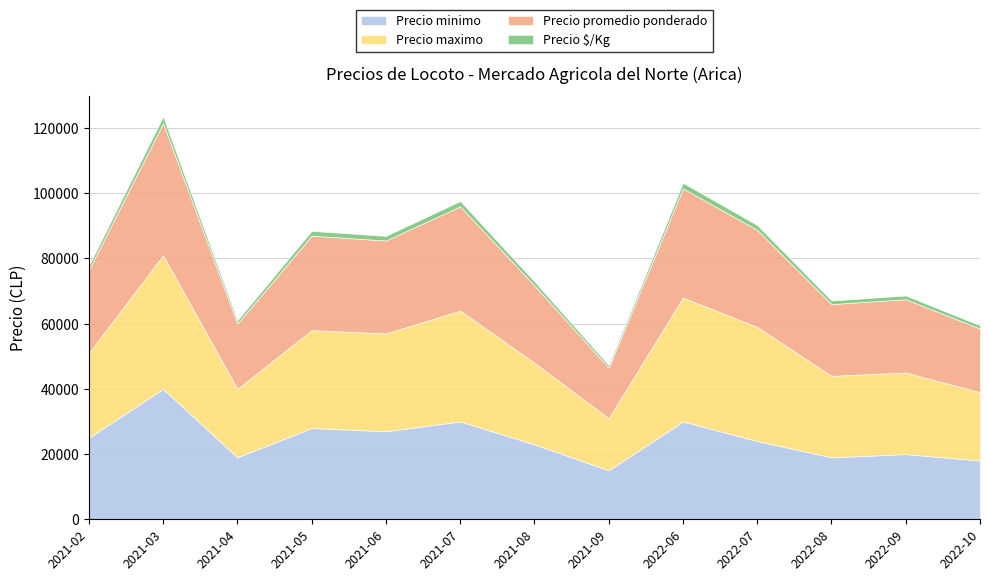

At 2021-04, list the series in order from smallest to largest.

Precio $/Kg, Precio minimo, Precio promedio ponderado, Precio maximo